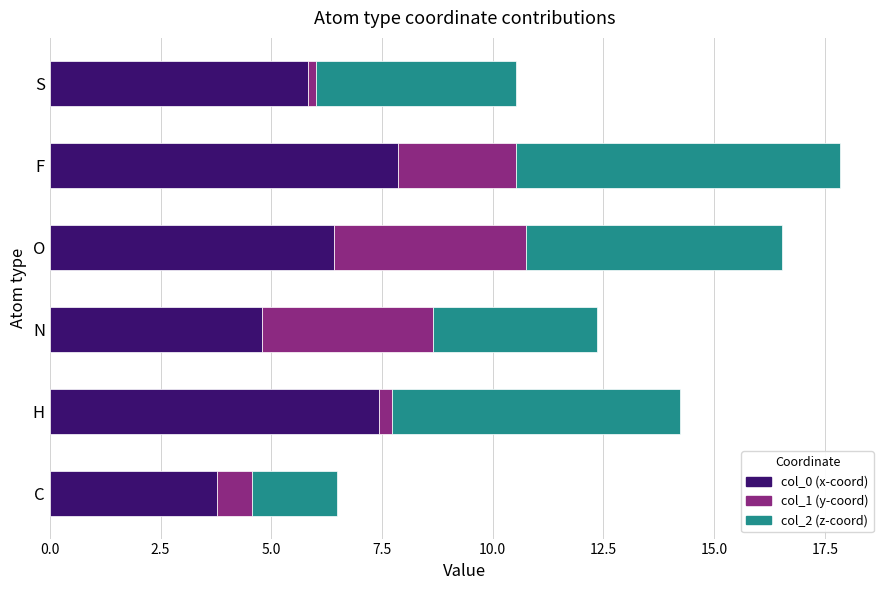

At which category is the sum across all series the highest?

F